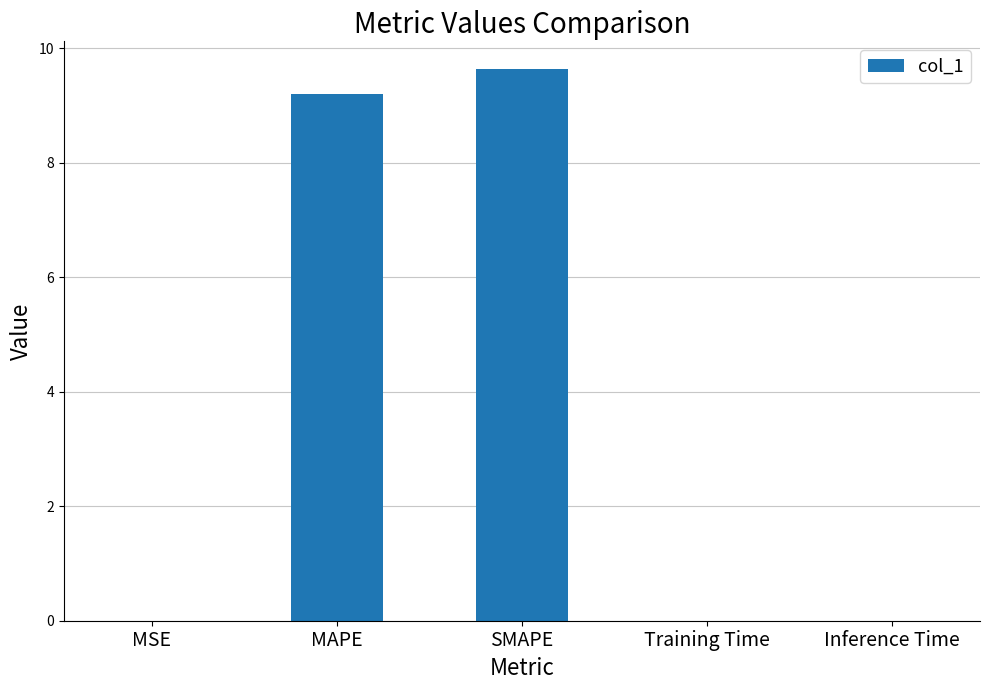

Is it true that the value at Inference Time is 0.0?

True